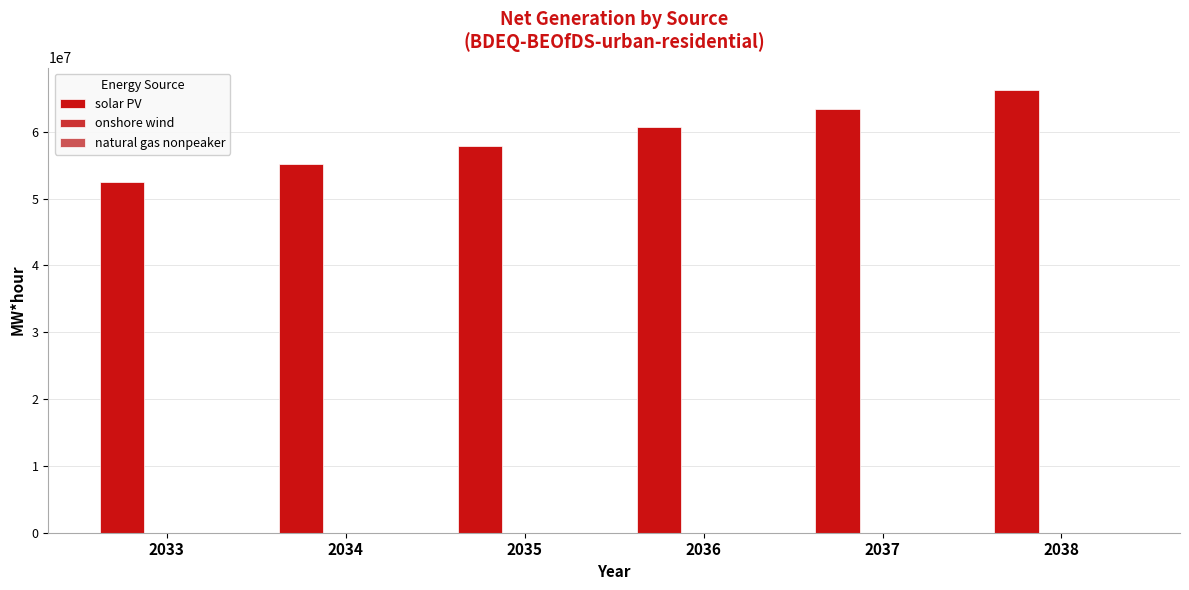

Which series has the largest total across all categories?

solar PV